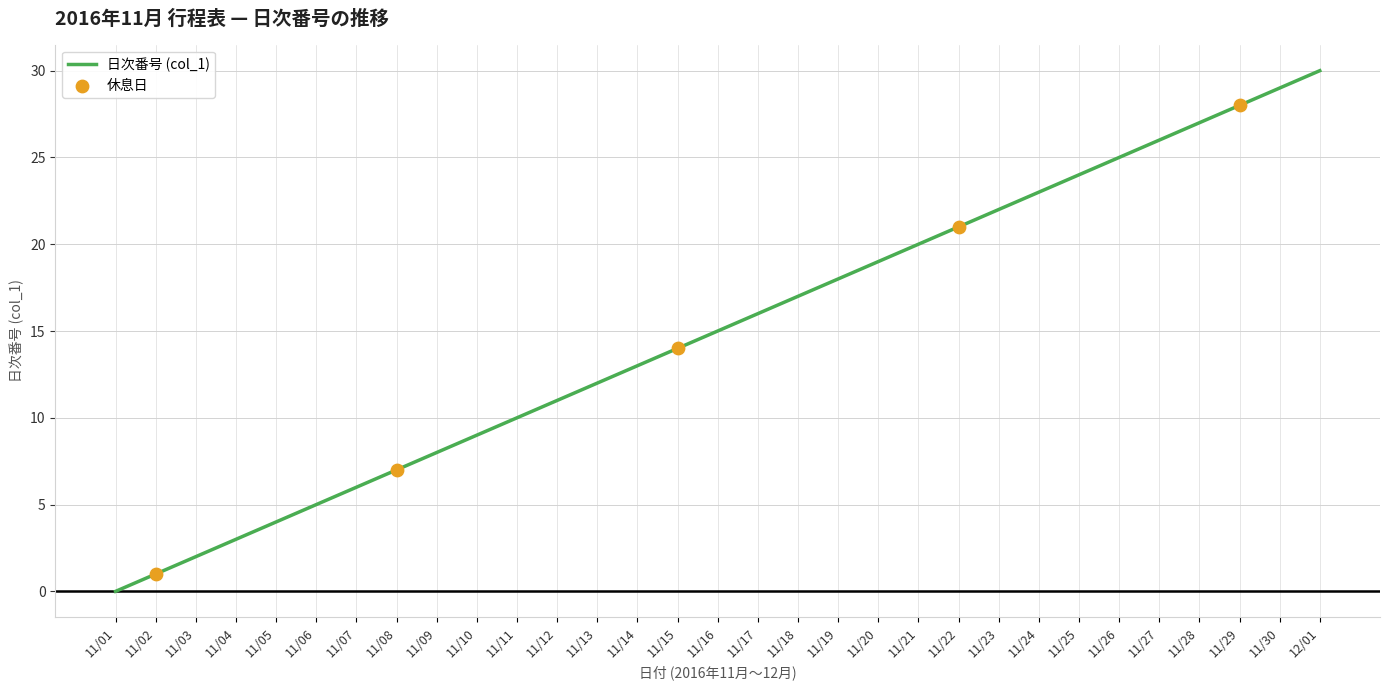

What is the change in value from 11/17 to 11/29?

+12